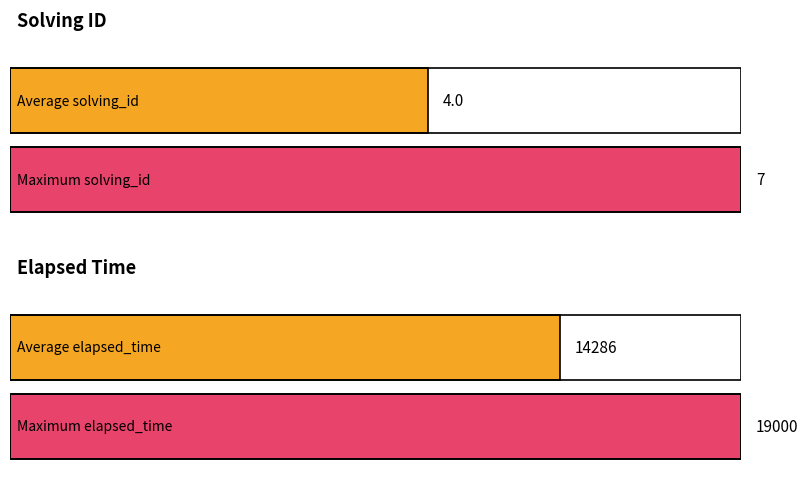

Is it true that elapsed_time equals 18000 at q326?

True